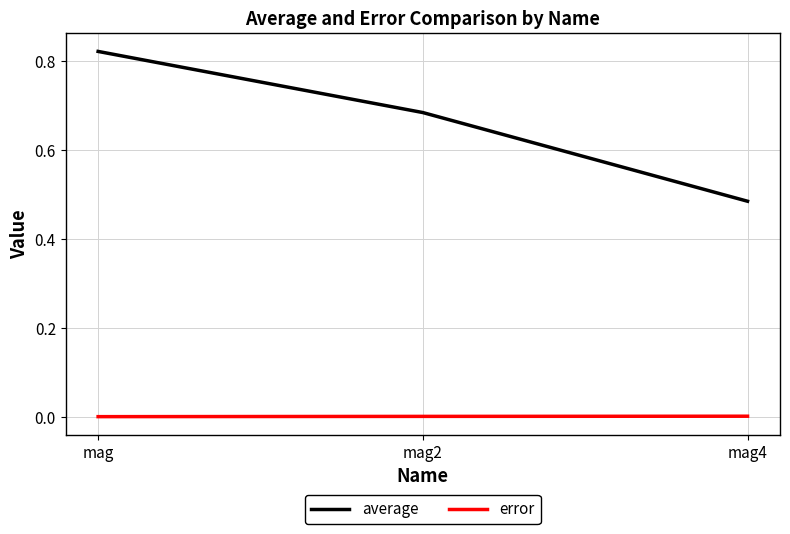

The error series shows 0.0 at mag4. True or false?

True